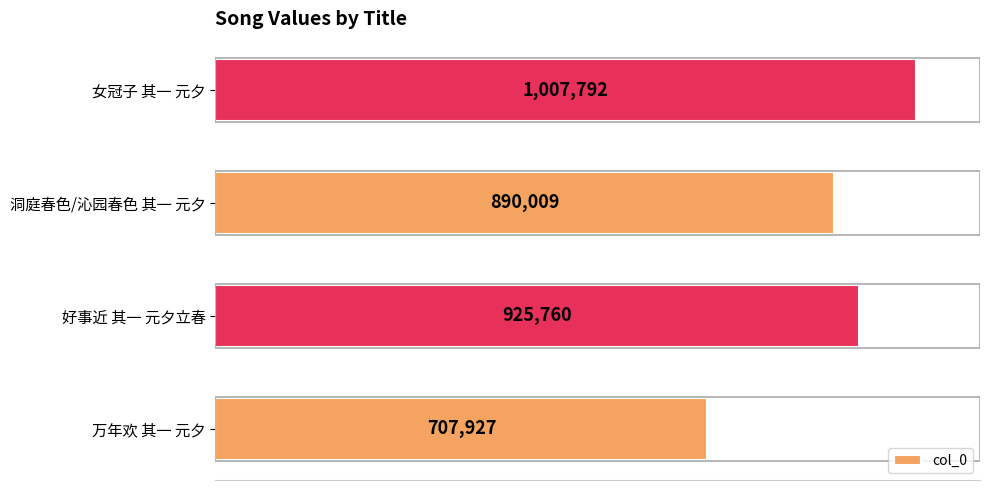

Rank the categories by value from lowest to highest.

万年欢 其一 元夕, 洞庭春色/沁园春色 其一 元夕, 好事近 其一 元夕立春, 女冠子 其一 元夕